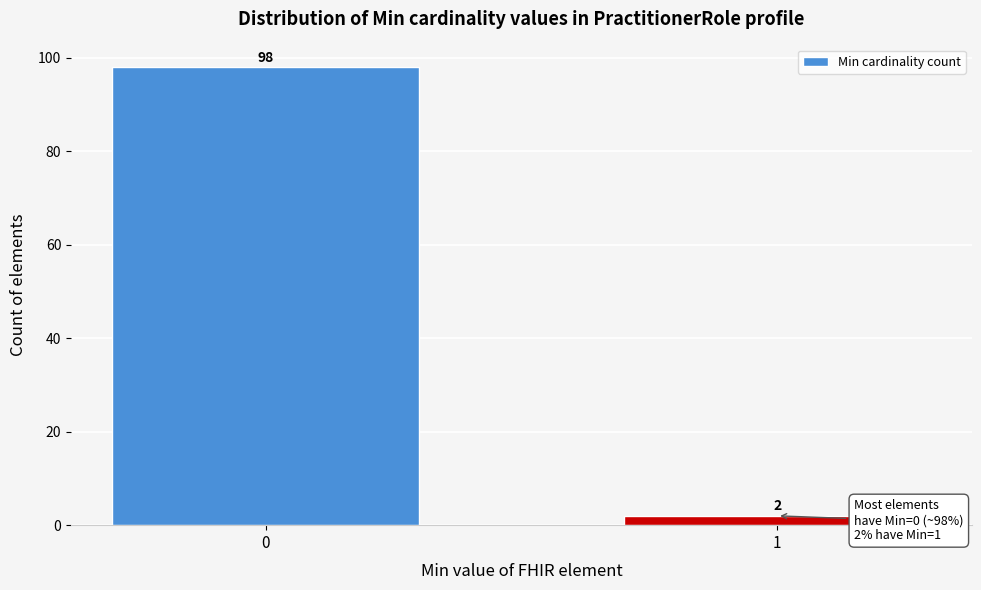

Reading right to left, list all the values displayed in this chart.

1=2	0=98